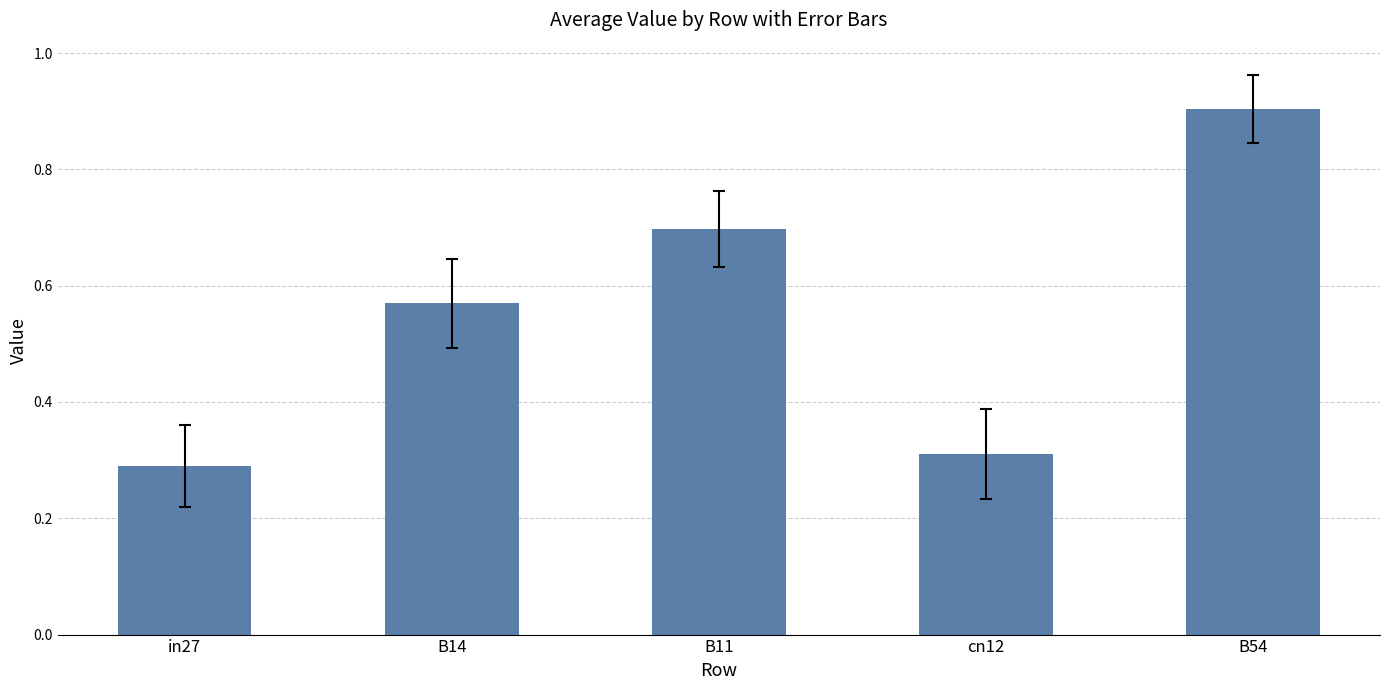

How many distinct data groups are displayed?

1